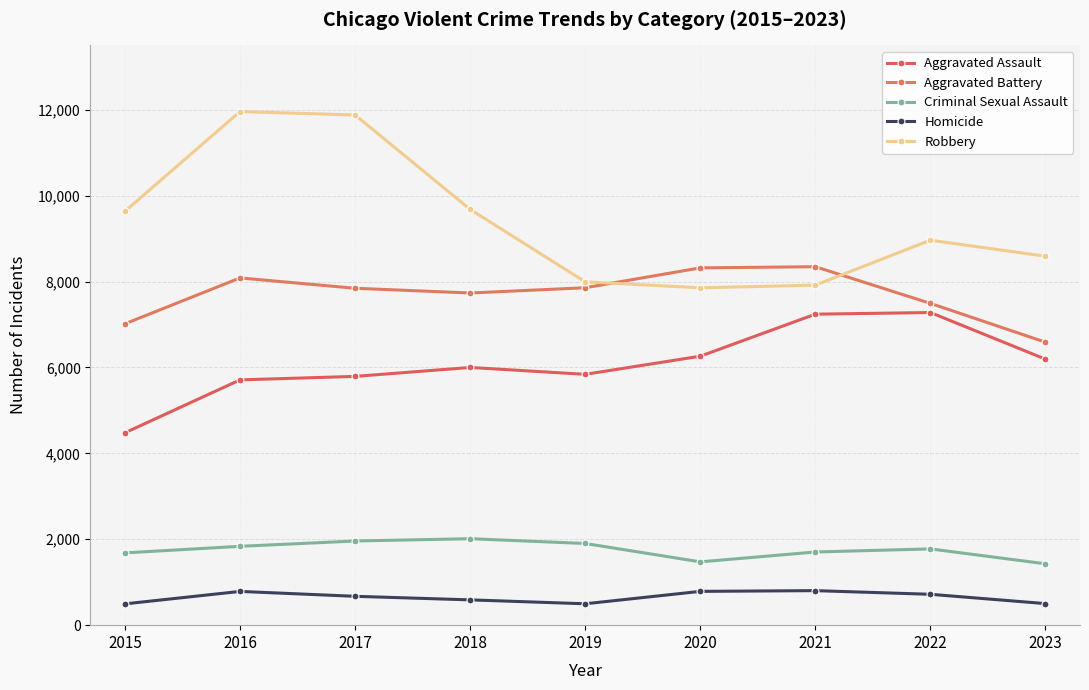

How many distinct data groups are displayed?

5